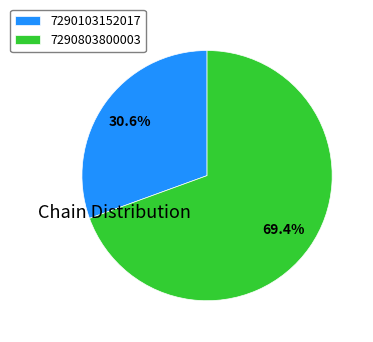

Combined, what portion of the pie is 7290103152017 and 7290803800003?

100.0%